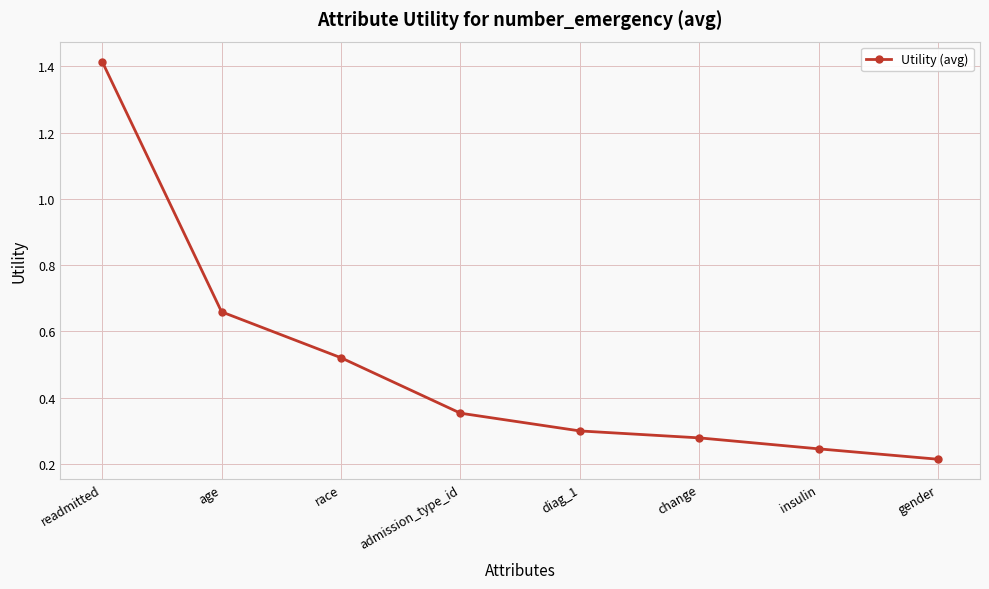

Which label corresponds to the smallest value in the chart?

gender